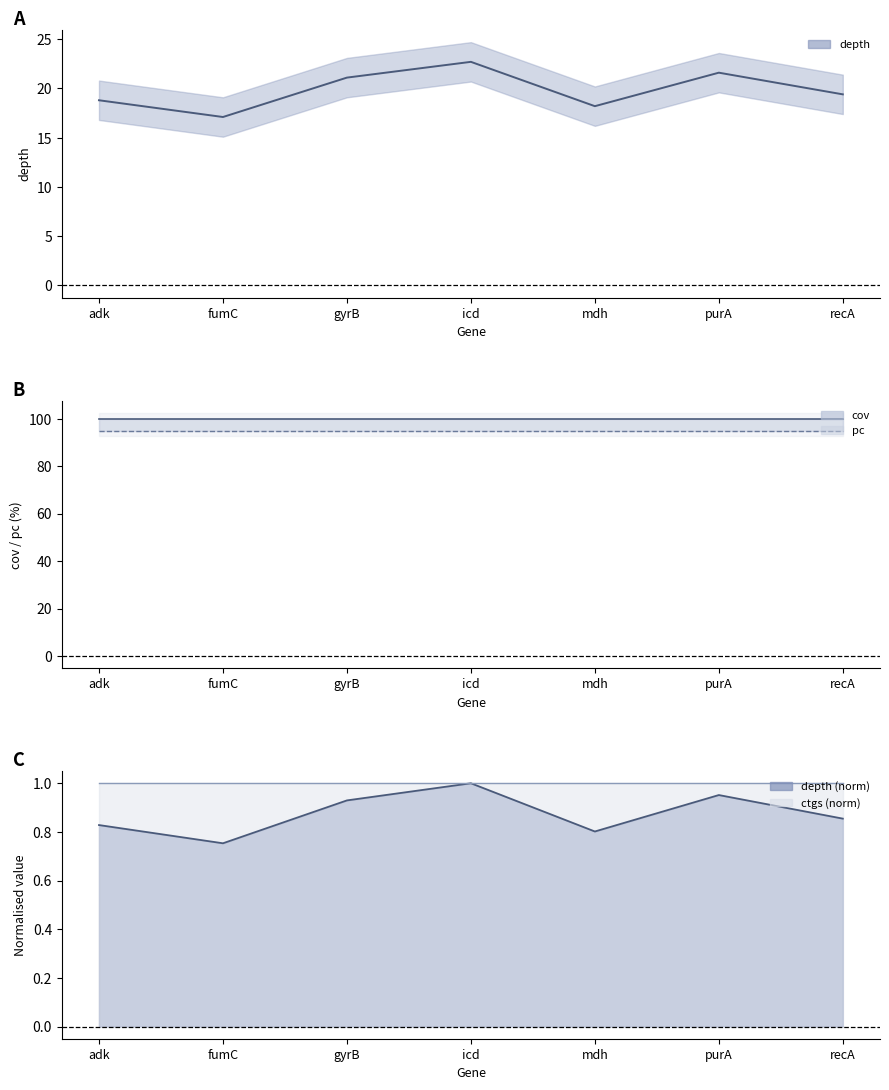

Reading left to right, extract all data points from this chart.

depth: 18.8	17.1	21.1	22.7	18.2	21.6	19.4
cov: 100.0	100.0	100.0	100.0	100.0	100.0	100.0
pc: 95.0	95.0	95.0	95.0	95.0	95.0	95.0
depth (norm): 0.8	0.8	0.9	1.0	0.8	1.0	0.9
ctgs (norm): 1.0	1.0	1.0	1.0	1.0	1.0	1.0